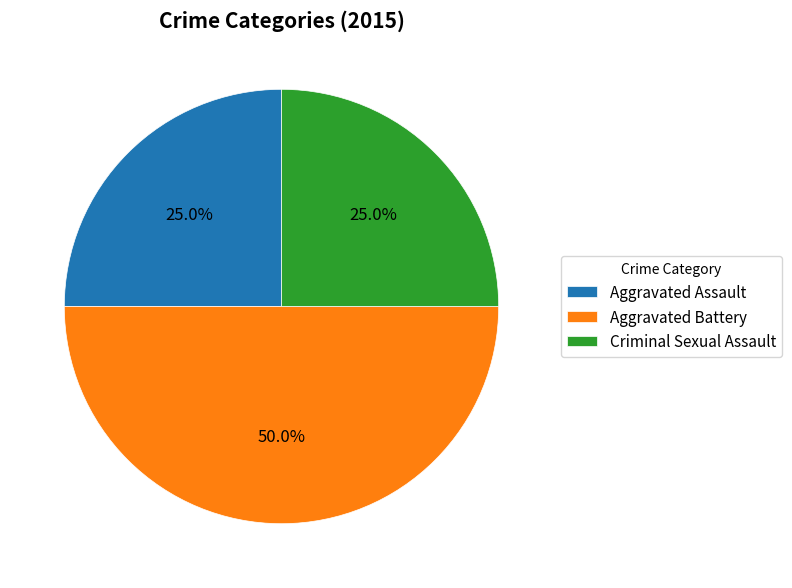

The Aggravated Battery slice represents 61% of the pie. True or false?

False